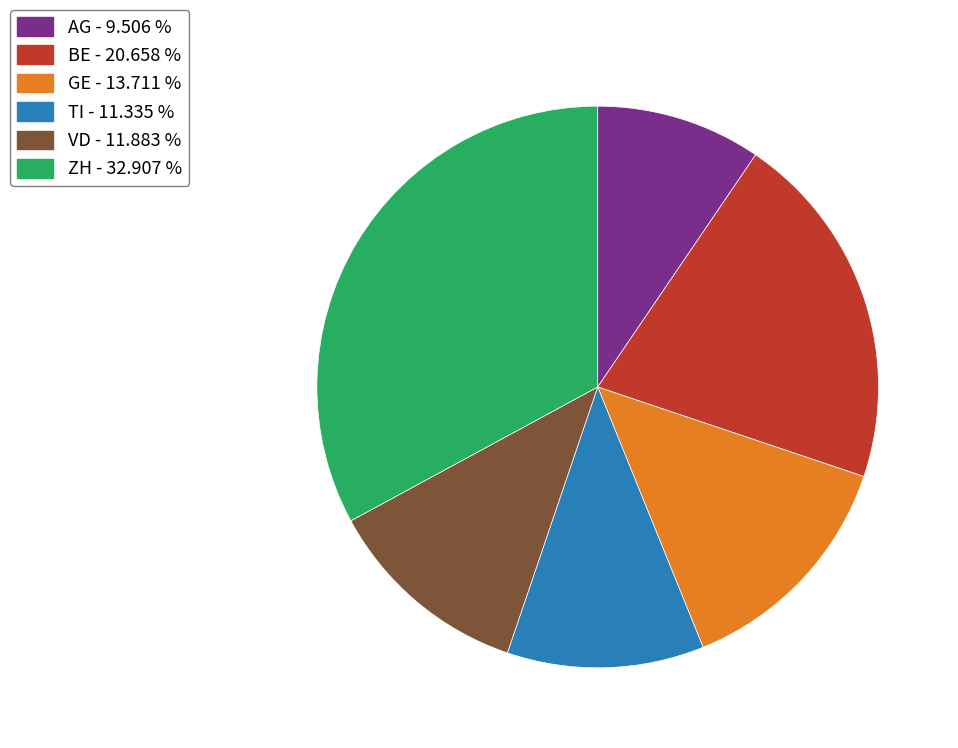

Do GE and ZH together represent more than half of the pie?

No